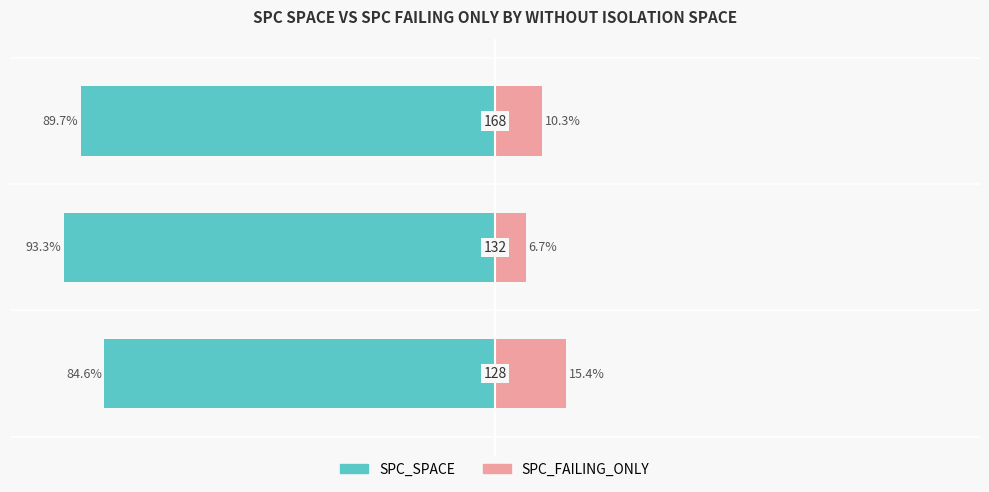

Reading left to right, transcribe all the data shown in this chart.

SPC_SPACE: -84.6	-93.3	-89.7
SPC_FAILING_ONLY: 15.4	6.7	10.3